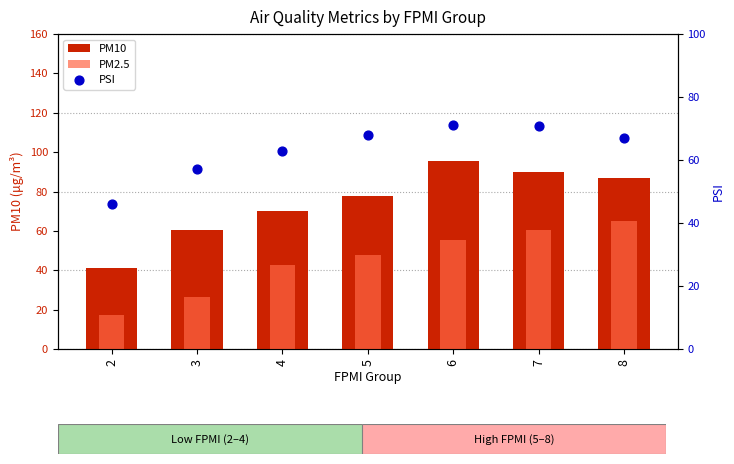

At how many categories does at least one series exceed 53?

6